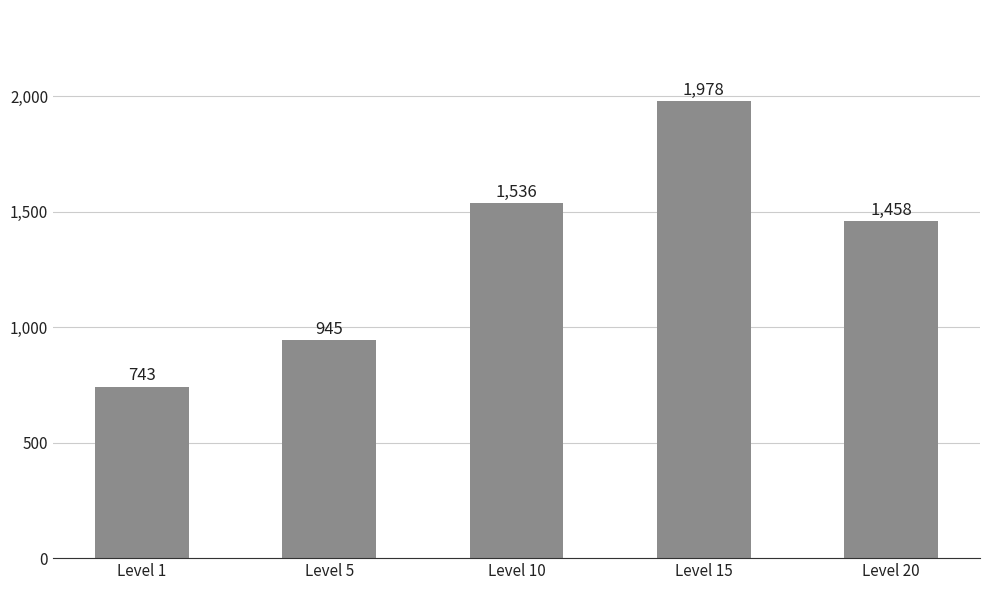

The chart shows a value of 1458 at Level 20. True or false?

True